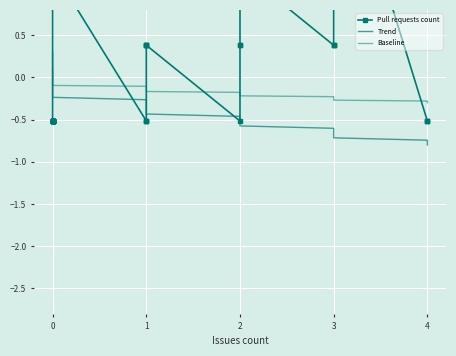

Rank the series by their average value, from lowest to highest.

Trend, Baseline, Pull requests count